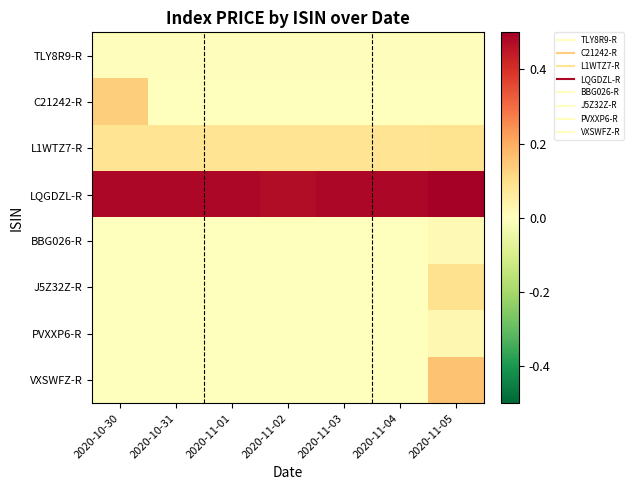

At which category is the sum across all series the highest?

2020-11-05